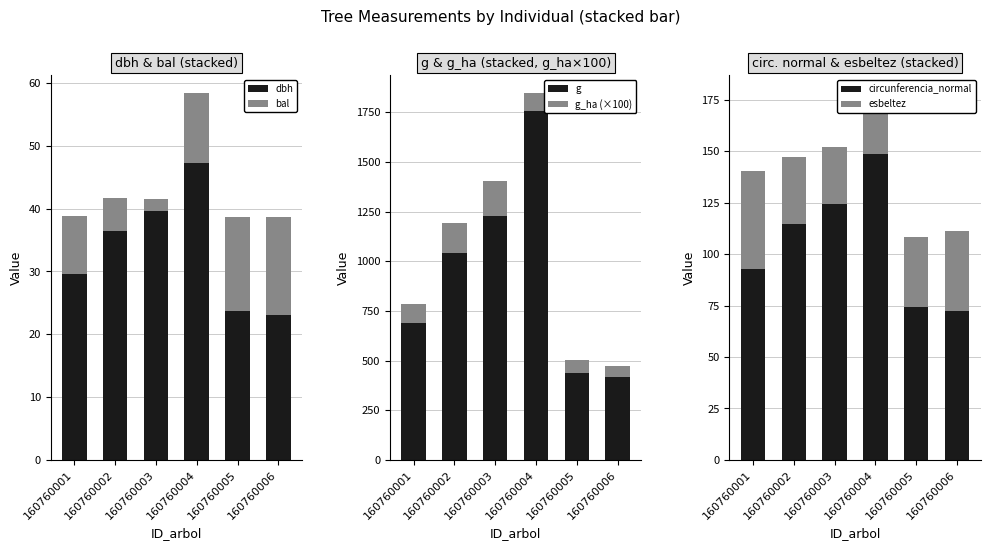

Which has a higher value, 160760005 or 160760006?

160760005